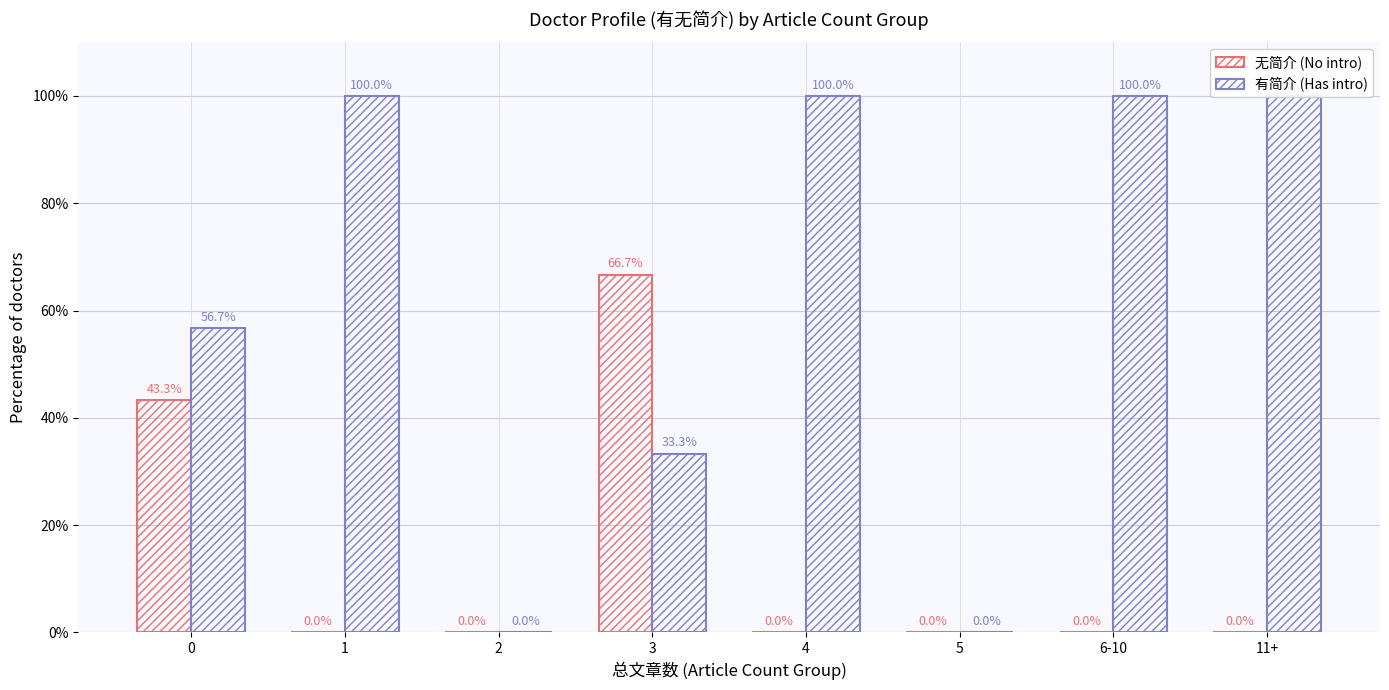

Reading right to left, what are all the values shown in this chart?

无简介 (No intro): 0.0	0.0	0.0	0.0	66.7	0.0	0.0	43.3
有简介 (Has intro): 100.0	100.0	0.0	100.0	33.3	0.0	100.0	56.7